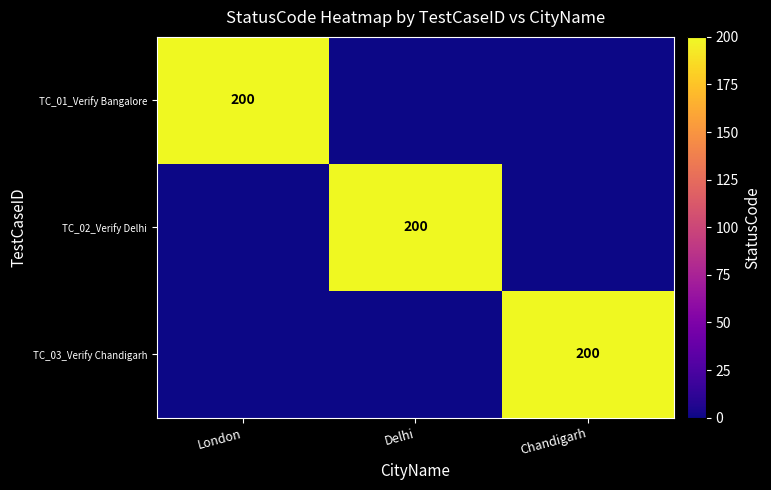

The value of TC_01_Verify Bangalore at London is 95. True or false?

False